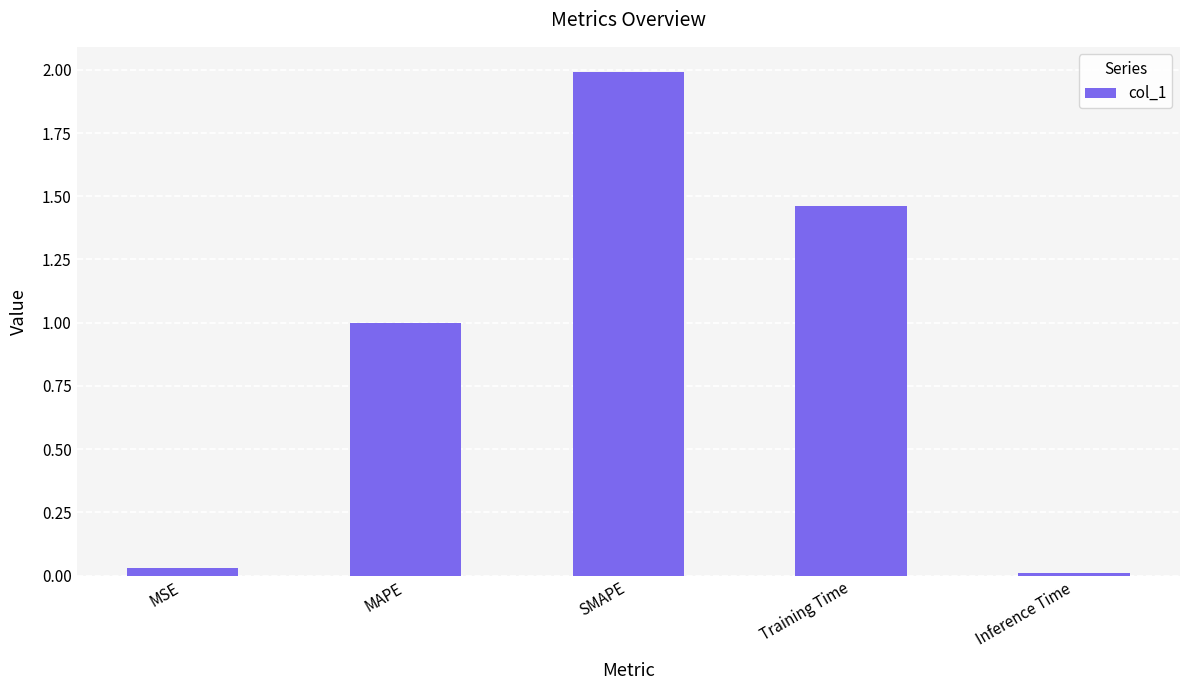

What is the average value?

0.9